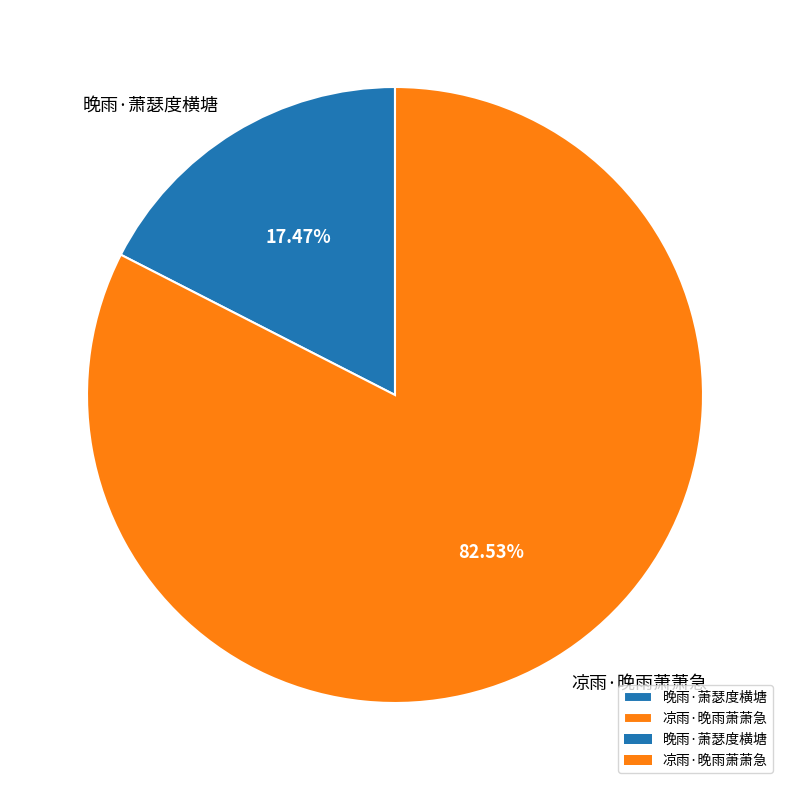

What is the smallest slice in the pie chart?

晚雨·萧瑟度横塘